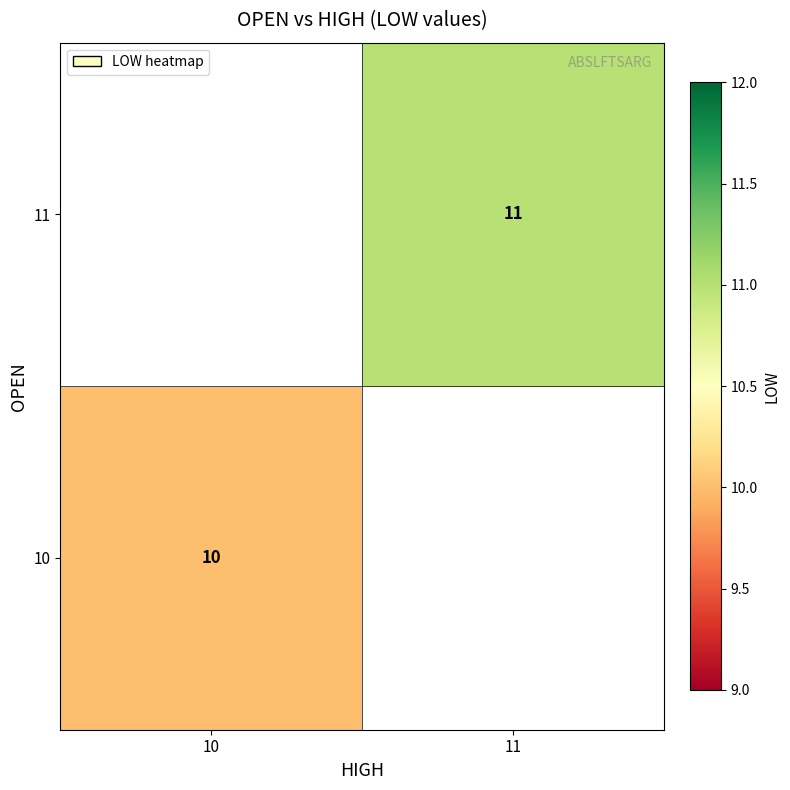

The 11 series shows 11 at 11. True or false?

True